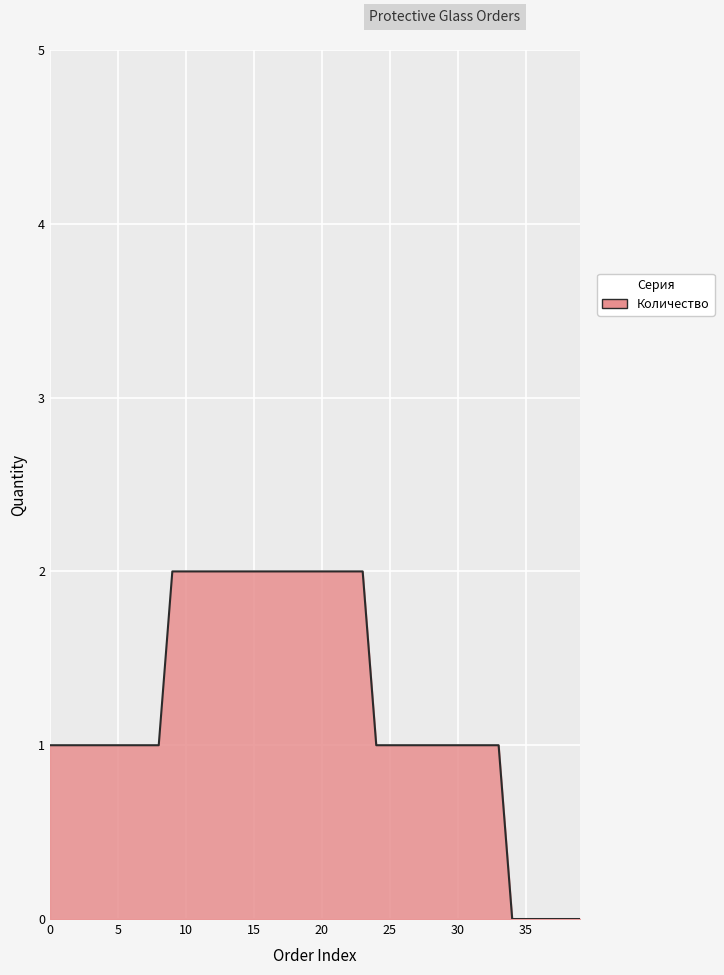

How many distinct data groups are displayed?

1